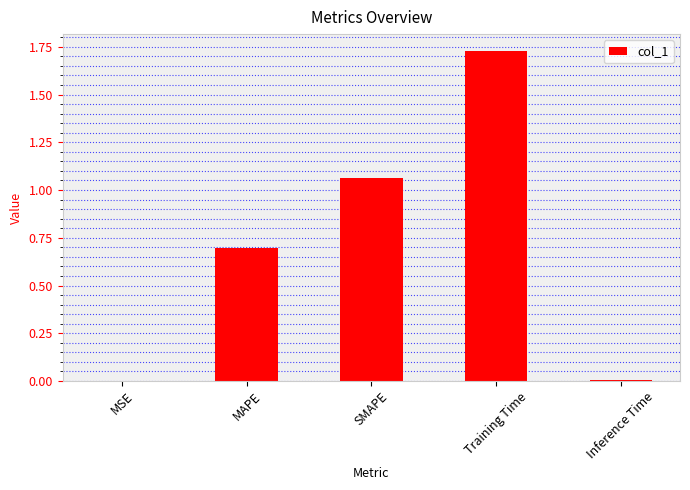

The value at MAPE is 0.7. True or false?

True